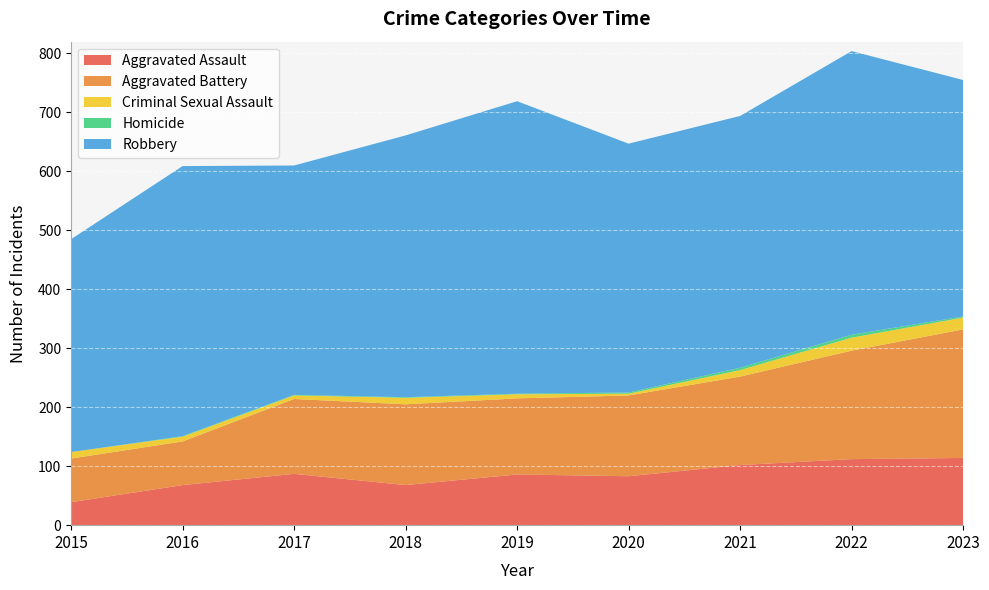

Reading left to right, transcribe all the data shown in this chart.

Aggravated Assault: 39	68	87	68	86	83	102	112	114
Aggravated Battery: 74	74	127	137	129	137	150	184	218
Criminal Sexual Assault: 11	8	6	11	7	3	11	22	20
Homicide: 0	1	1	1	1	2	4	5	2
Robbery: 361	458	389	444	496	422	427	481	401